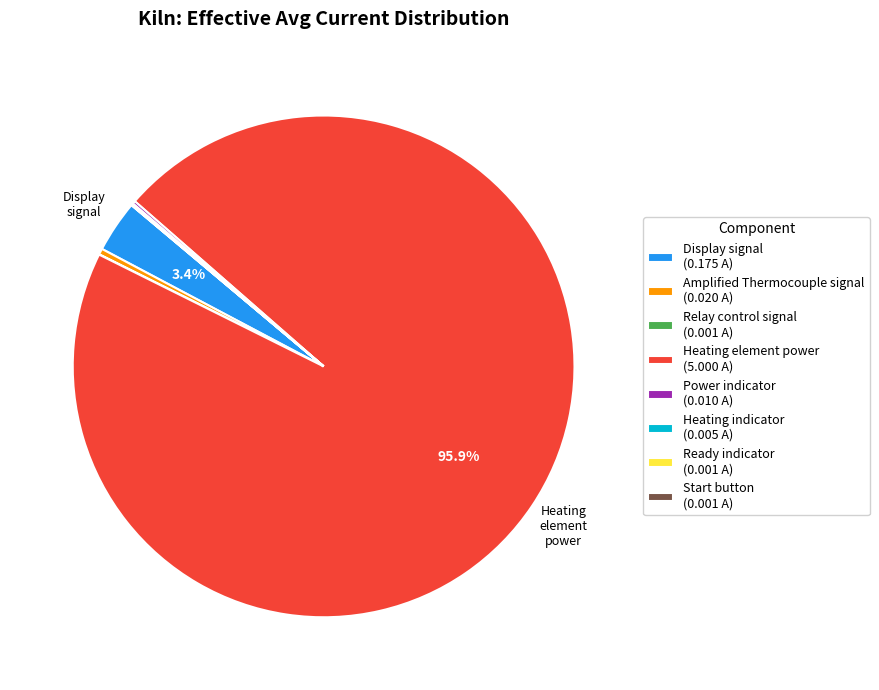

Is there any slice that represents more than half of the pie?

Yes